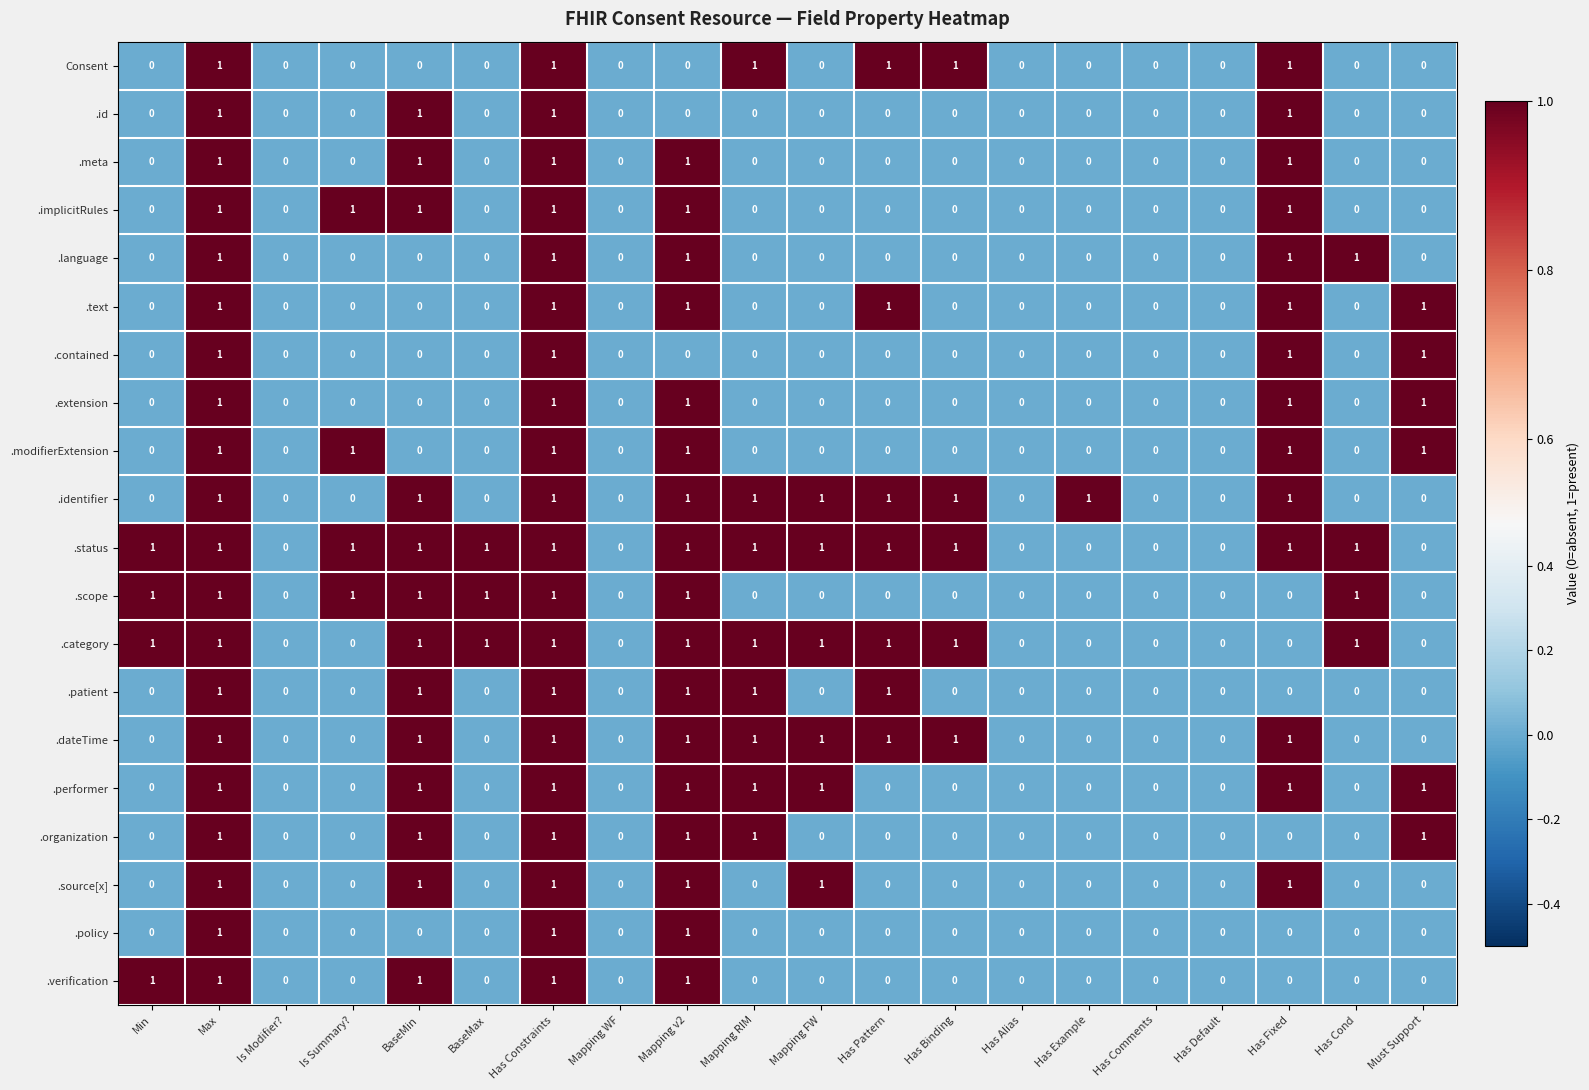

Which series has the largest total across all categories?

.status